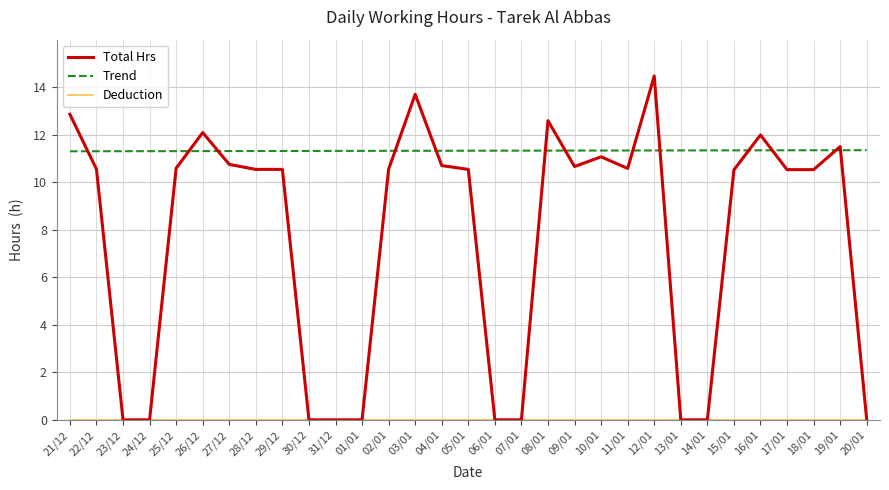

True or false: Total Hrs has more than 1 interior local peaks.

True